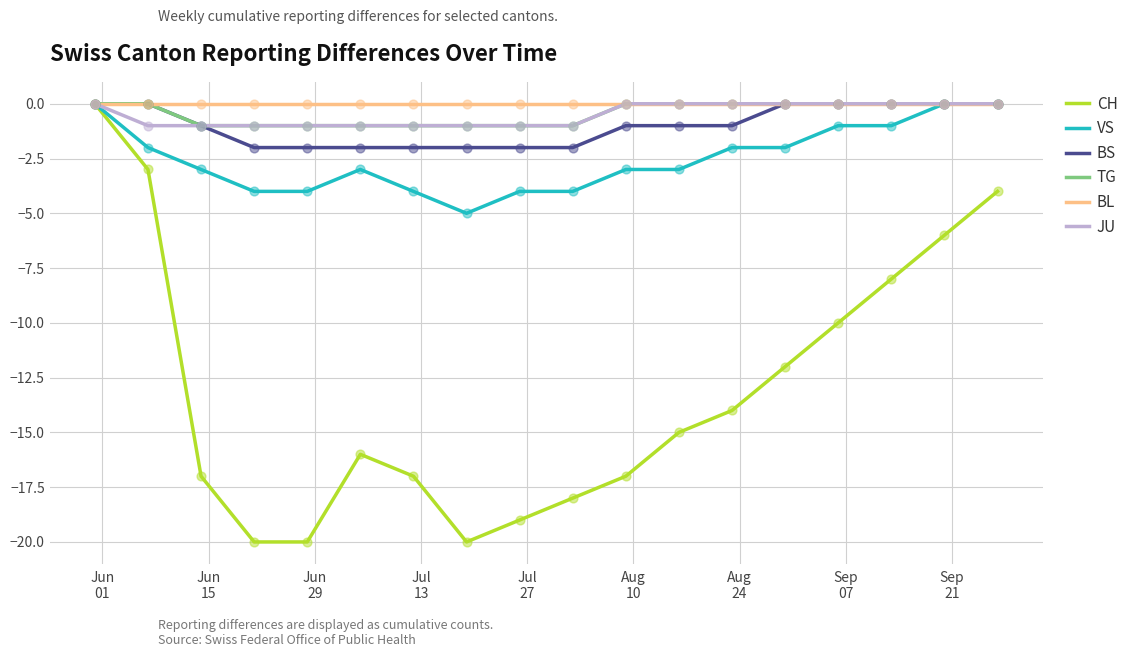

What is the smallest value displayed?

-20